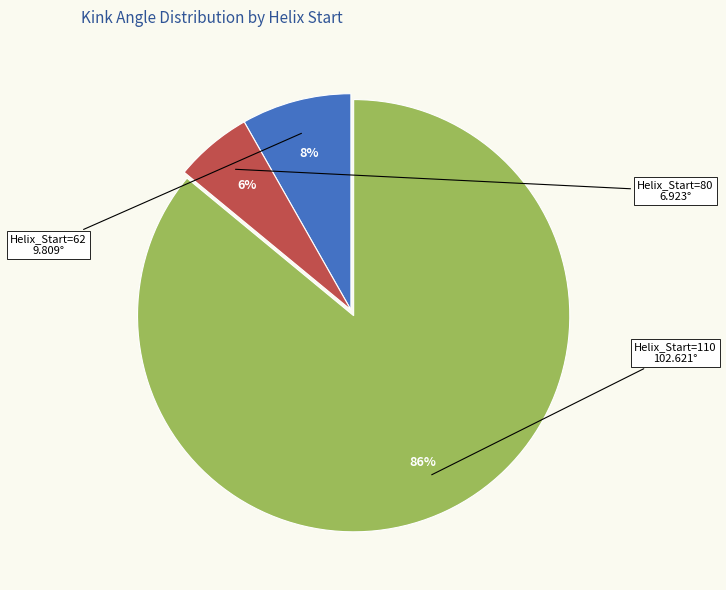

To the nearest percent, what is the difference between the largest and smallest slice percentages?

80%